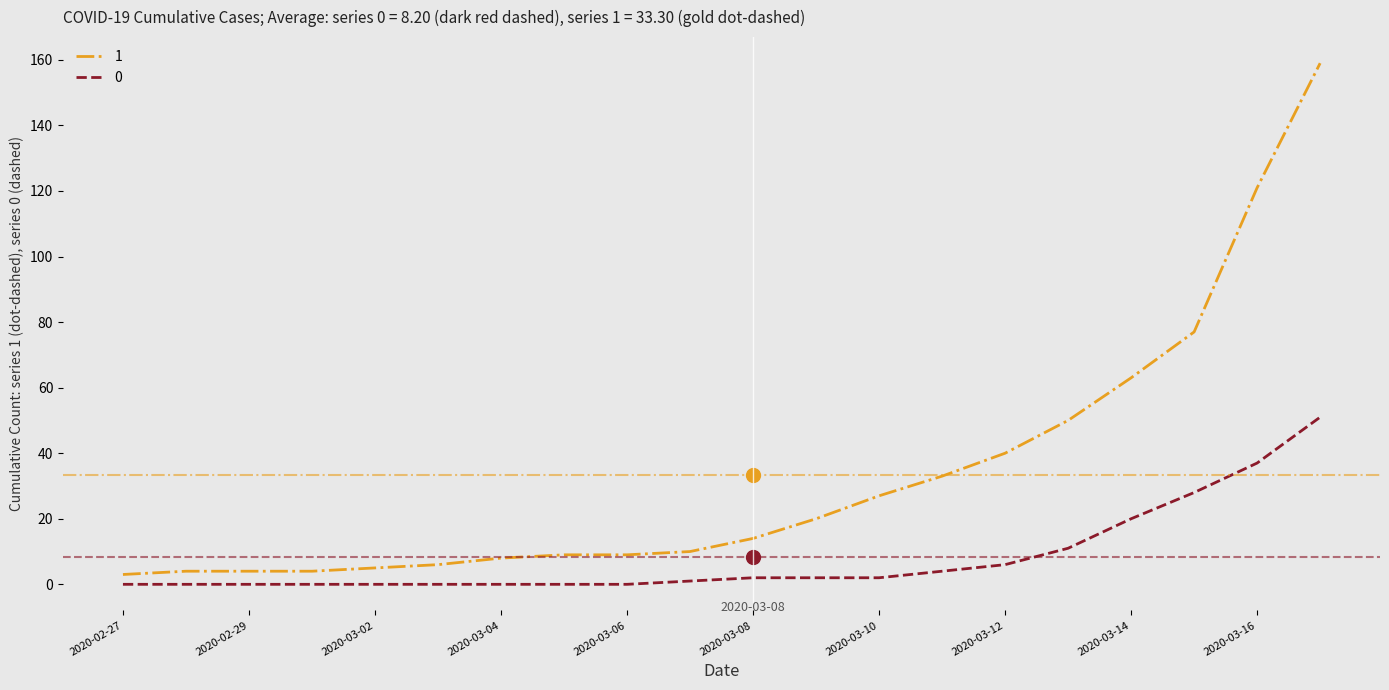

Reading left to right, transcribe all the data shown in this chart.

1: 3	4	4	4	5	6	8	9	9	10	14	20	27	33	40	50	63	77	121	159
0: 0	0	0	0	0	0	0	0	0	1	2	2	2	4	6	11	20	28	37	51